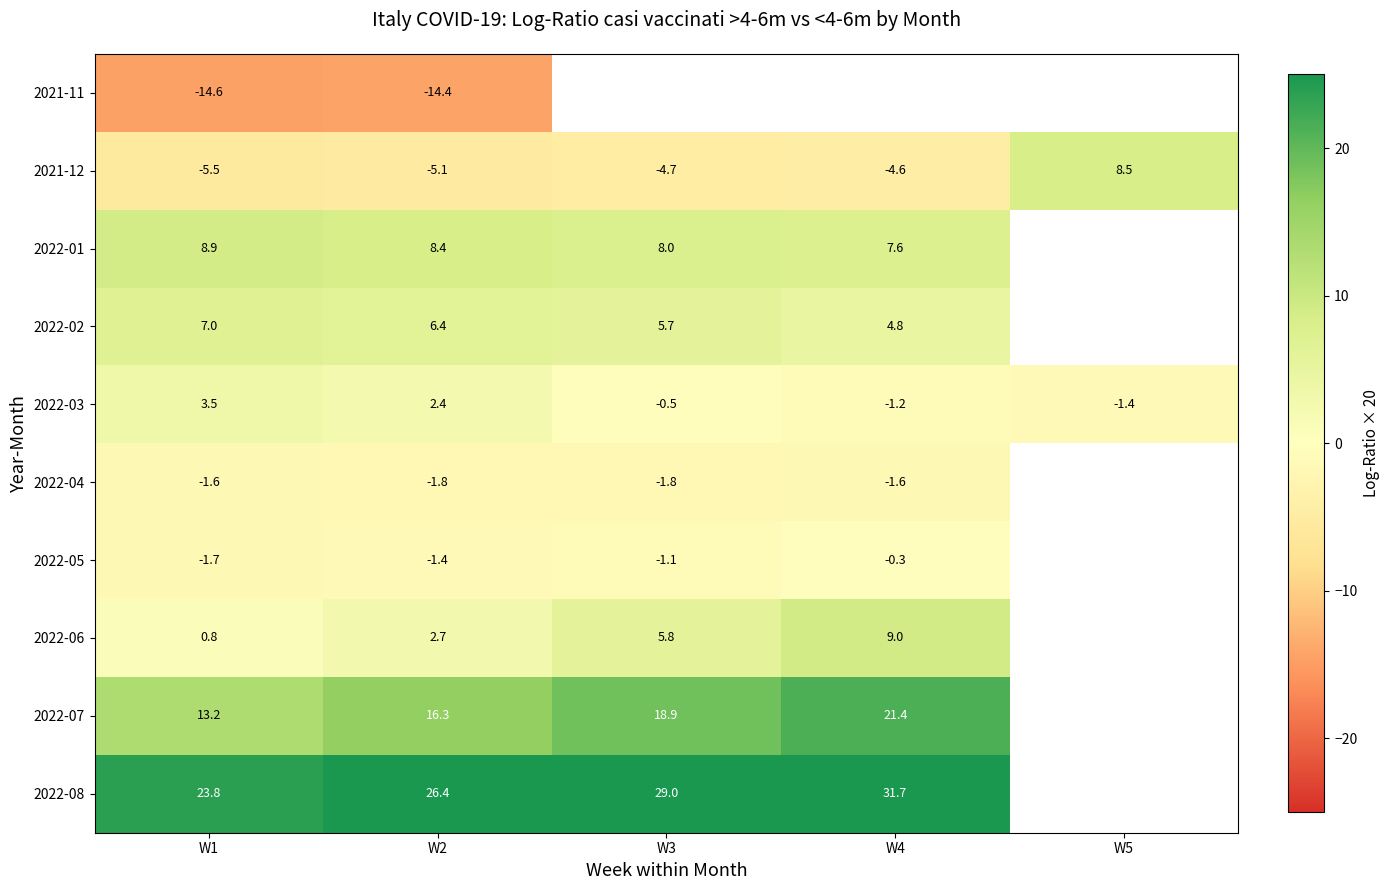

The value of 2022-04 at W4 is -2.3. True or false?

False